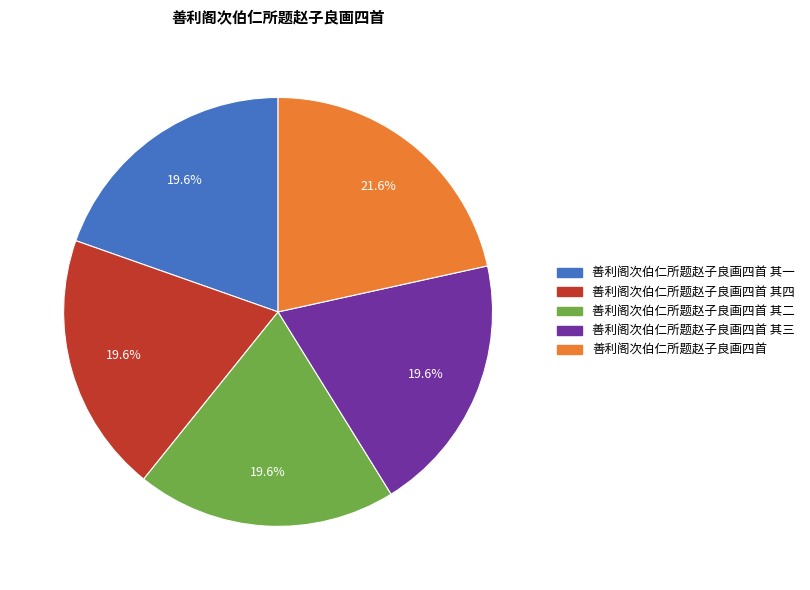

To the nearest percent, what is the average slice percentage?

20%